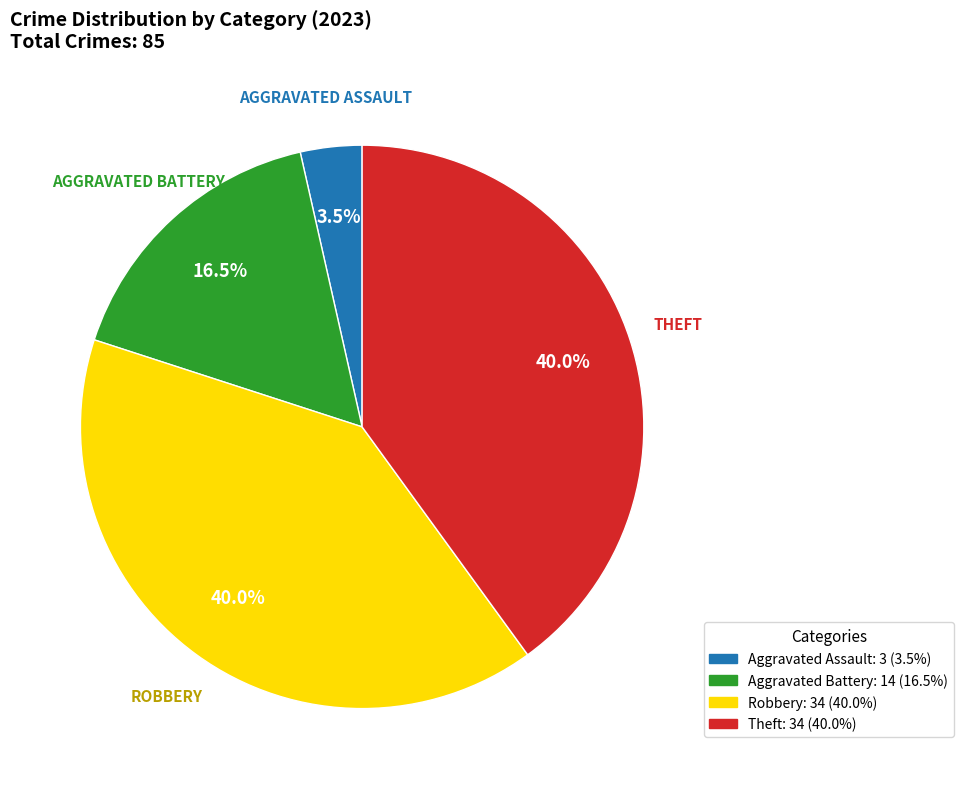

Is Robbery the majority of the pie?

No